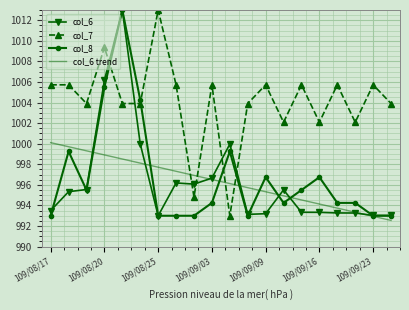

How many times do col_6 trend and col_7 cross each other?

4